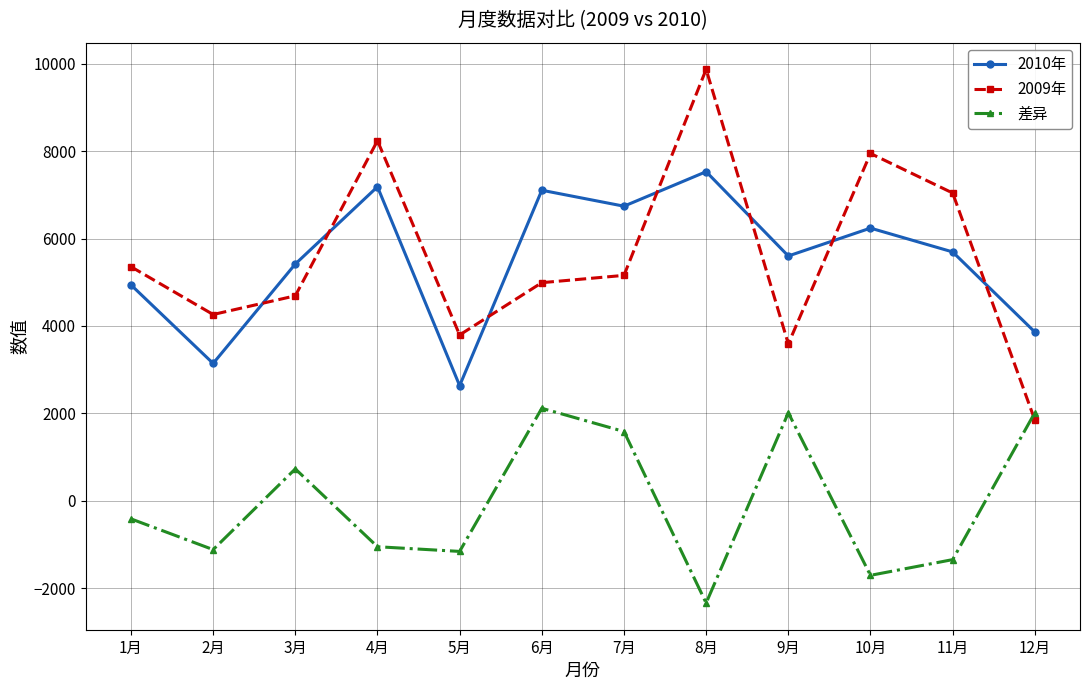

Which category has the lowest value in the 2009年 series?

12月